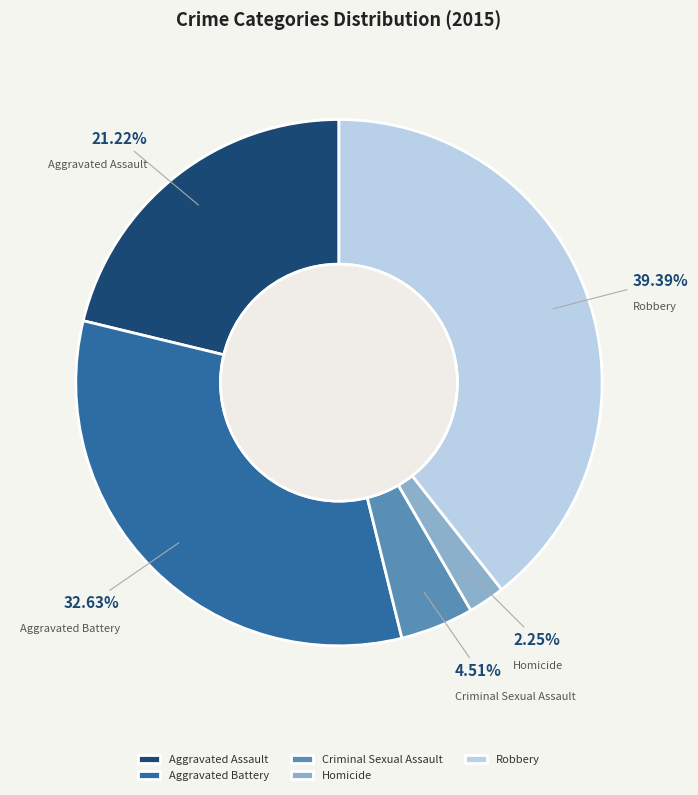

What is the ratio of the value at Aggravated Assault to the value at Aggravated Battery?

0.7